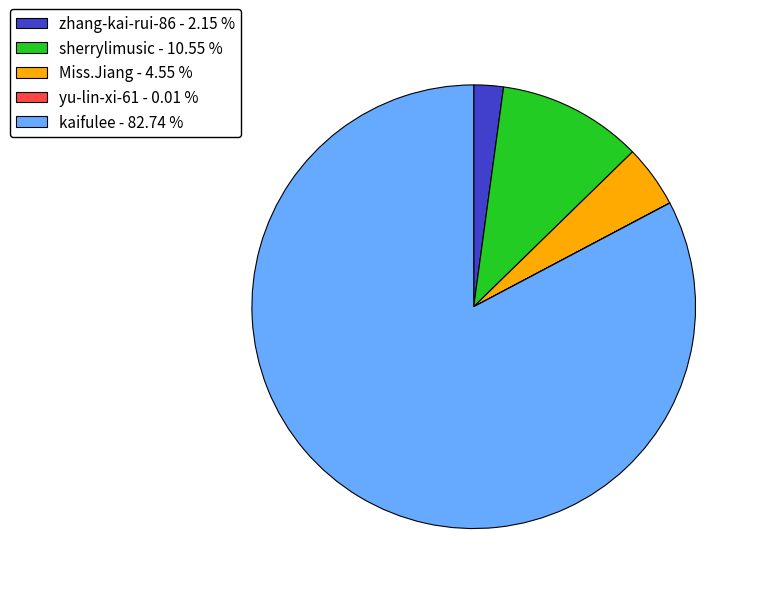

Combined, do kaifulee - 82.74 % and zhang-kai-rui-86 - 2.15 % account for over 50%?

Yes